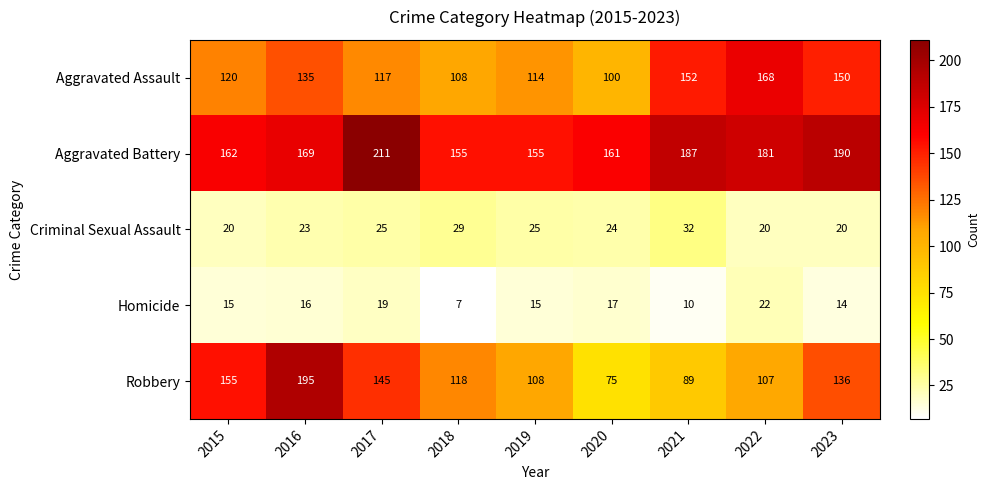

Is it true that Robbery equals 89 at 2021?

True